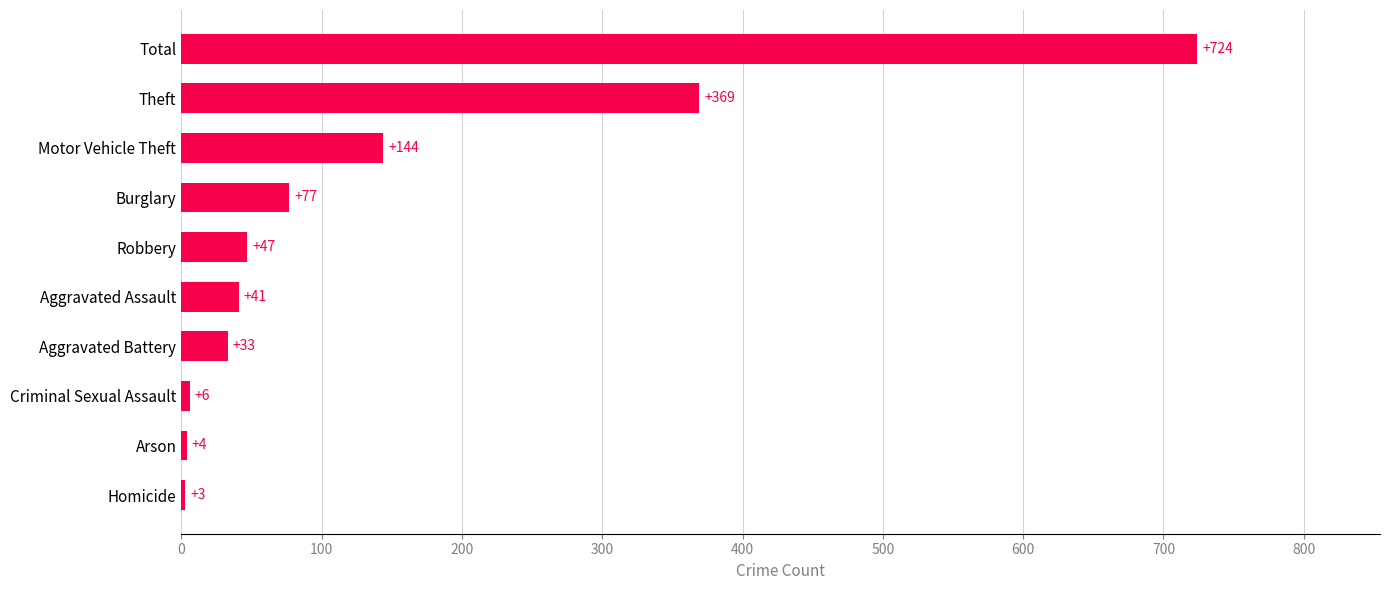

List the labels in order of value, smallest first.

Homicide, Arson, Criminal Sexual Assault, Aggravated Battery, Aggravated Assault, Robbery, Burglary, Motor Vehicle Theft, Theft, Total